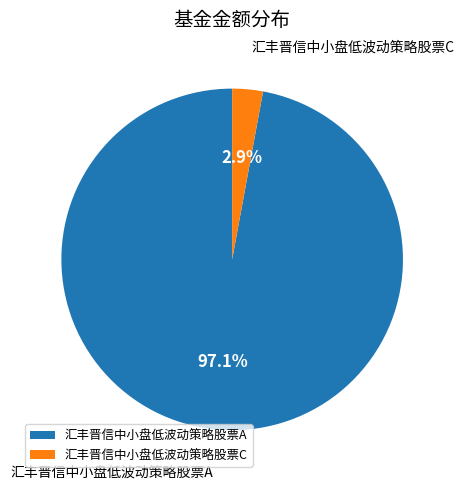

Does any single category account for the majority?

Yes